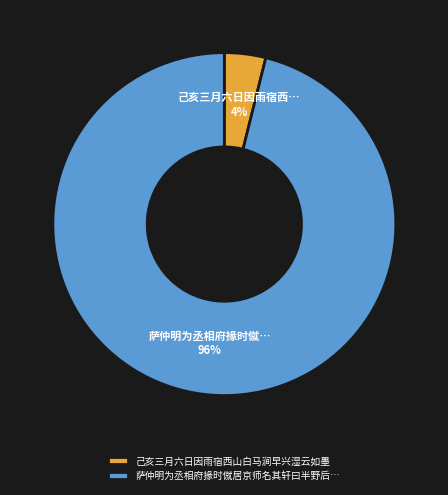

Which category has the smallest portion of the pie?

己亥三月六日因雨宿西山白马涧早兴湿云如墨